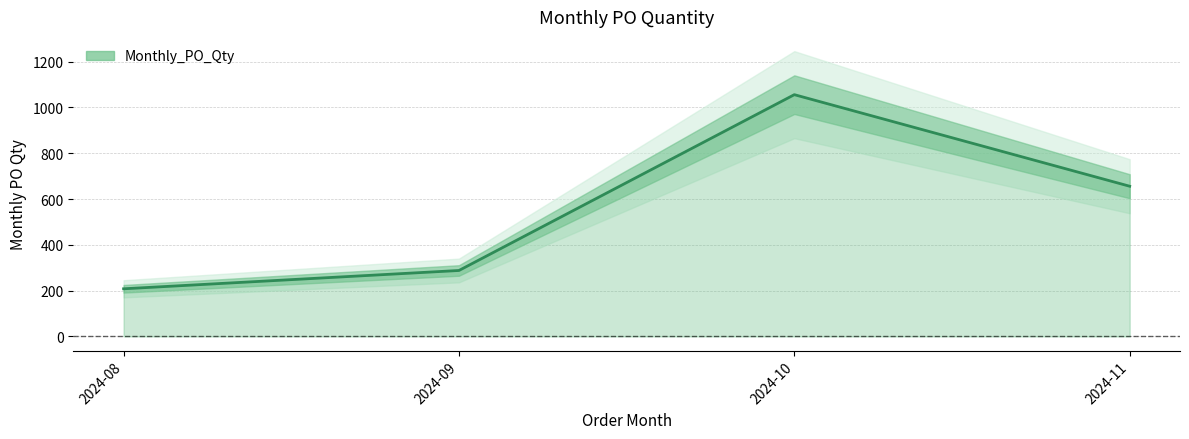

What is the approximate value at 2024-08?

208